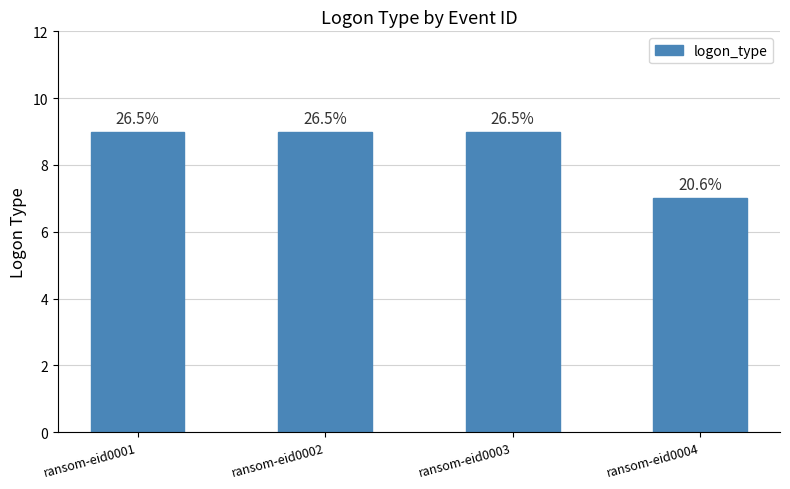

What is the change in value from ransom-eid0003 to ransom-eid0004?

-2